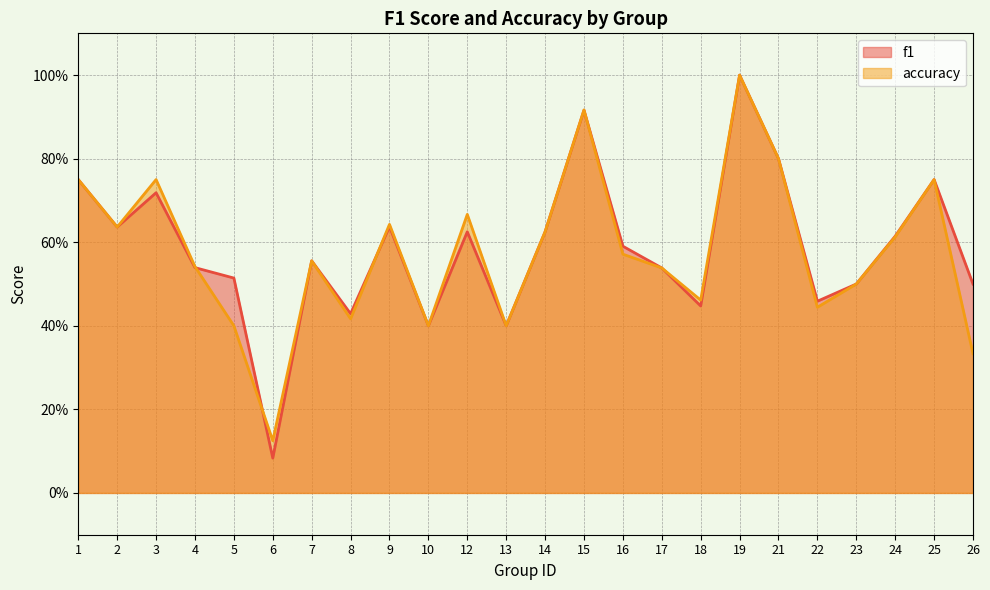

List the labels in order of accuracy value, smallest first.

6, 26, 5, 10, 13, 8, 22, 18, 23, 17, 4, 7, 16, 24, 14, 2, 9, 12, 1, 3, 25, 21, 15, 19